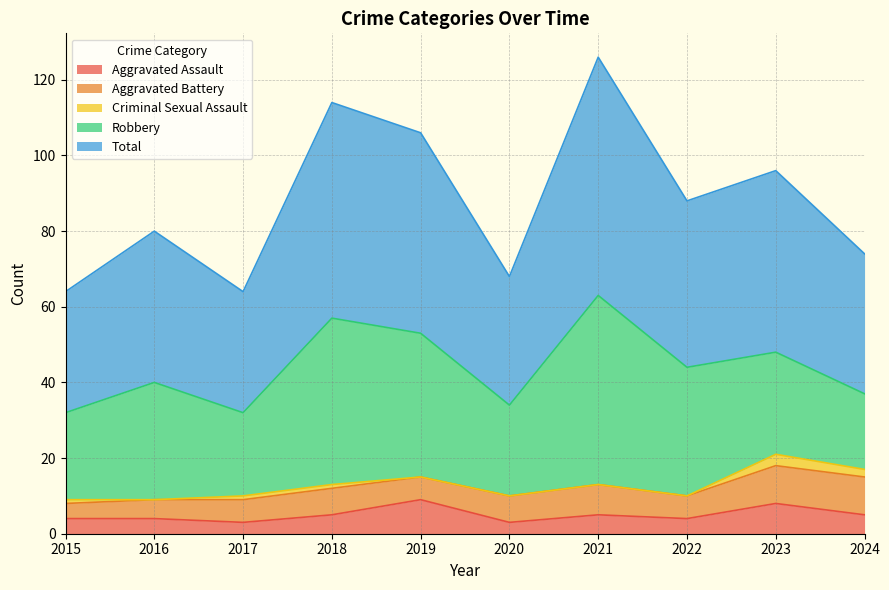

Where is the first local maximum for Robbery?

2016